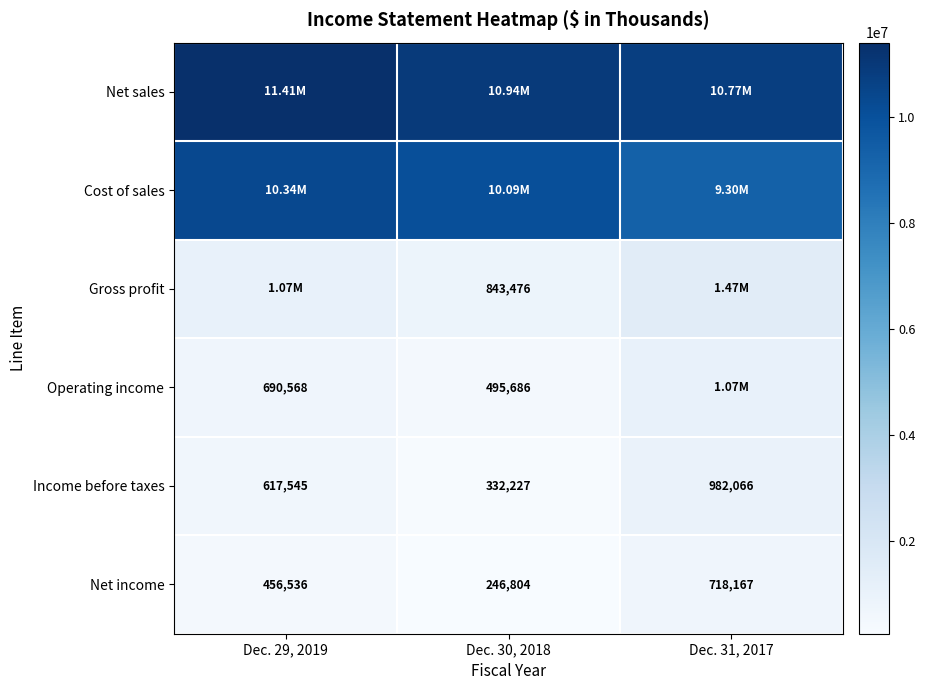

What is the average value of the Income before taxes series?

643946